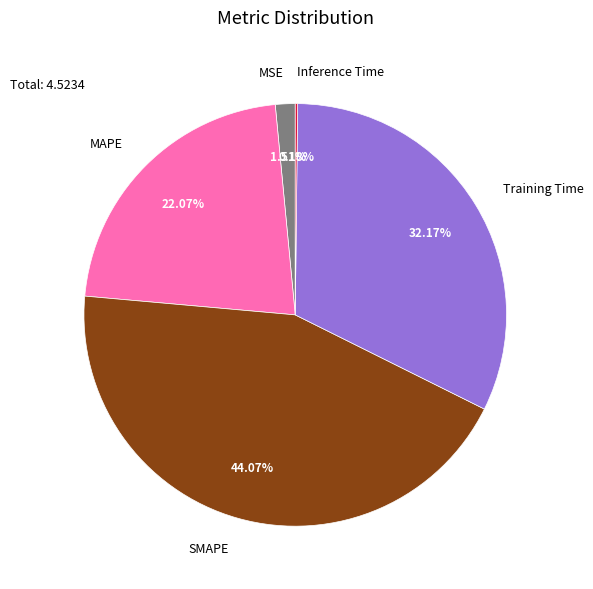

Does any single category account for the majority?

No